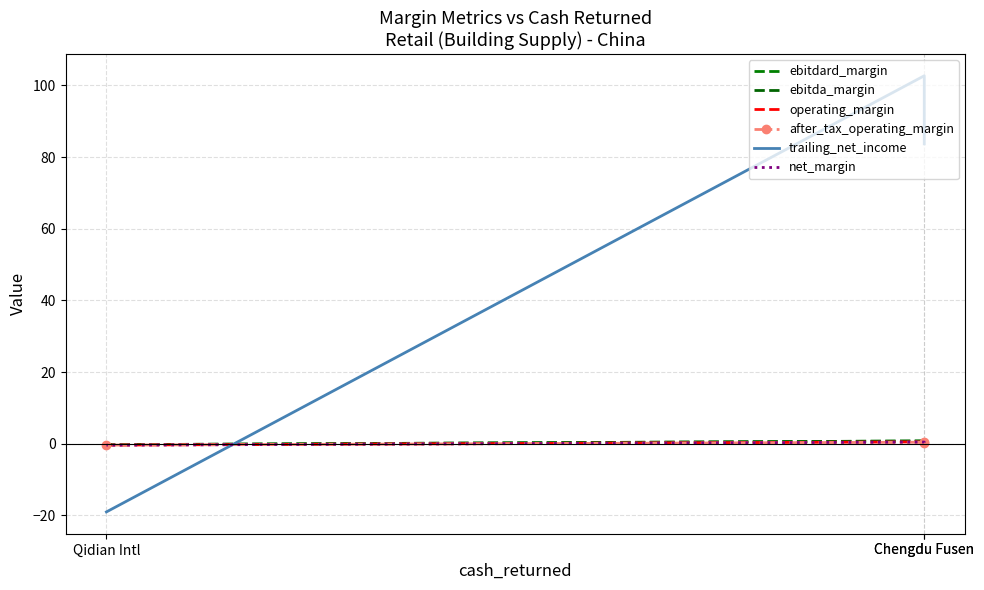

What is the difference between the highest and lowest values at Qidian Intl?

18.7